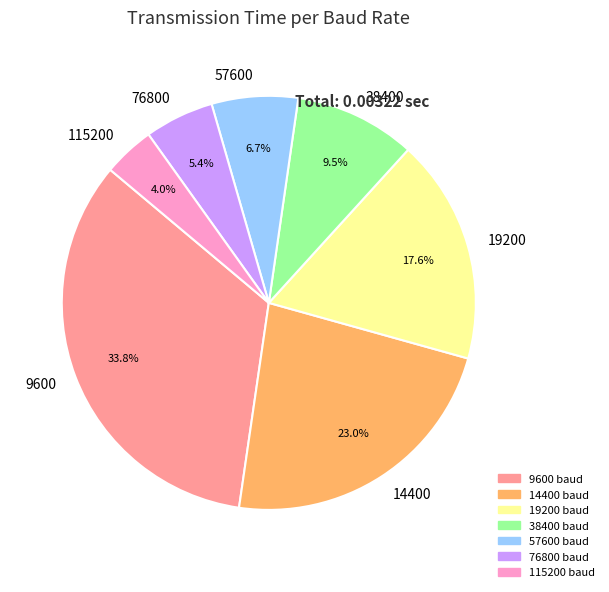

Which slice is the largest?

9600